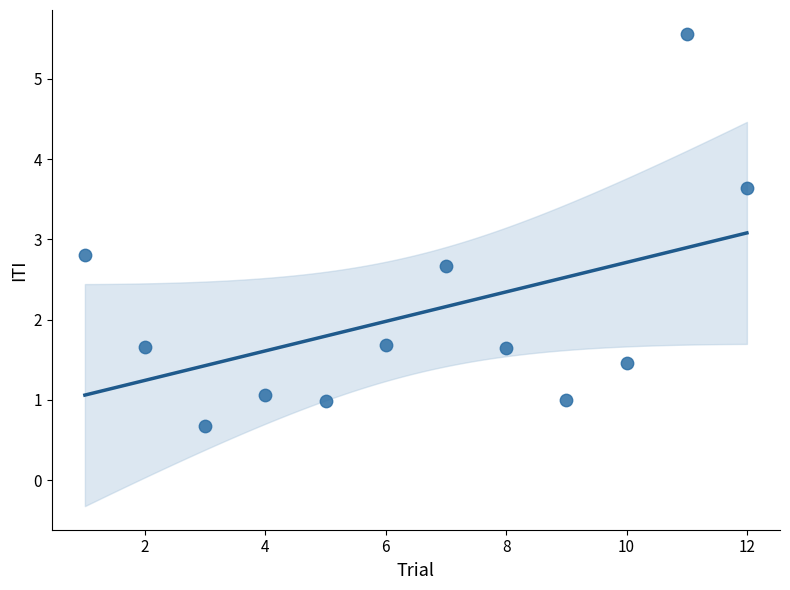

What is the range of Y values (max minus min)?

4.9